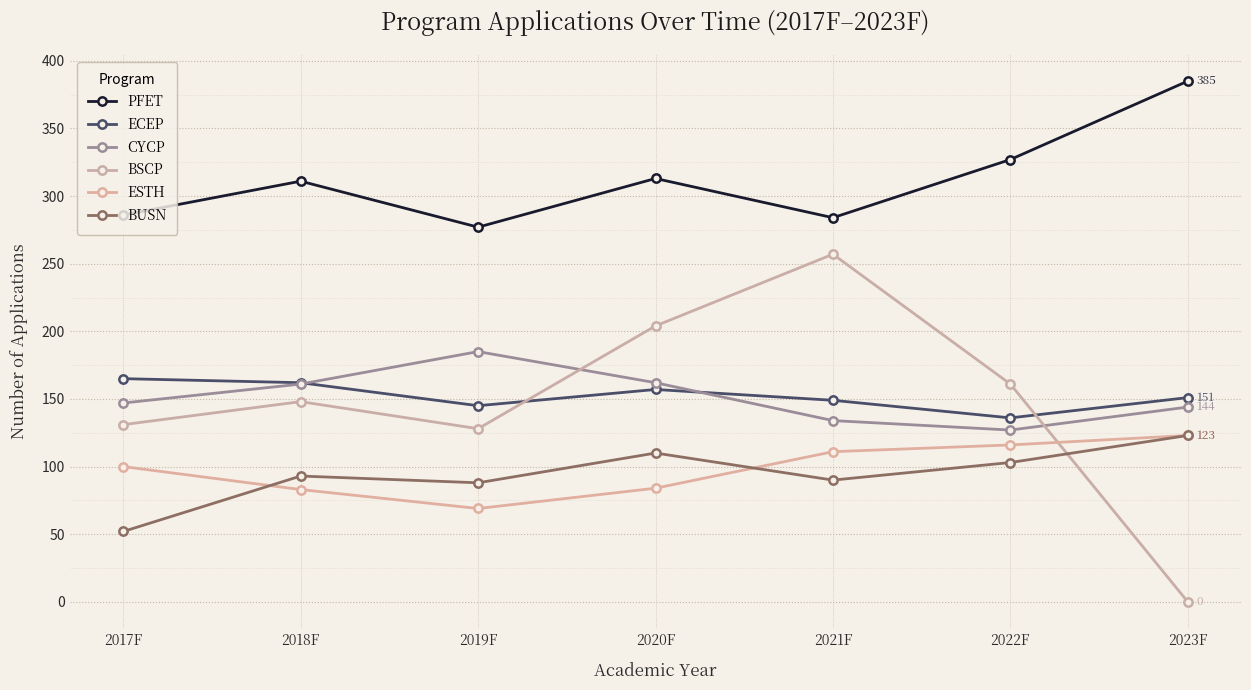

How many data points does each series have?

7